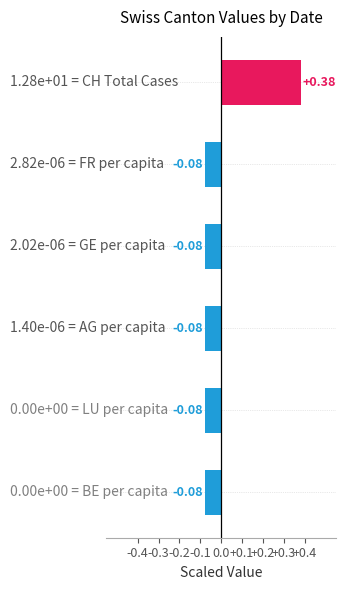

What is the difference between the maximum and minimum values?

0.5